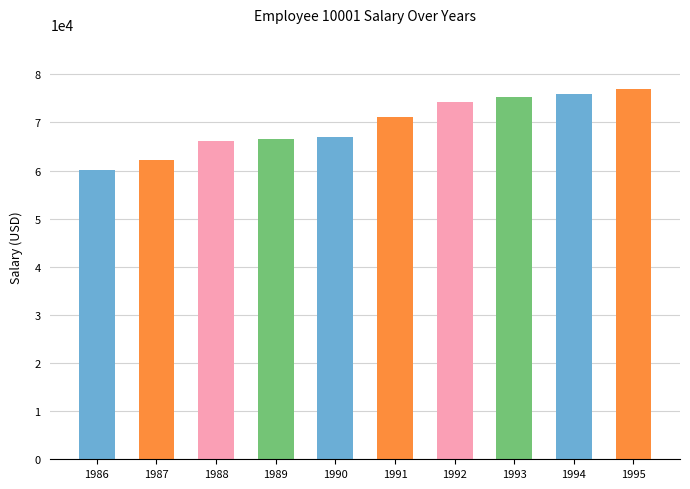

Between 1994 and 1990, which is larger?

1994